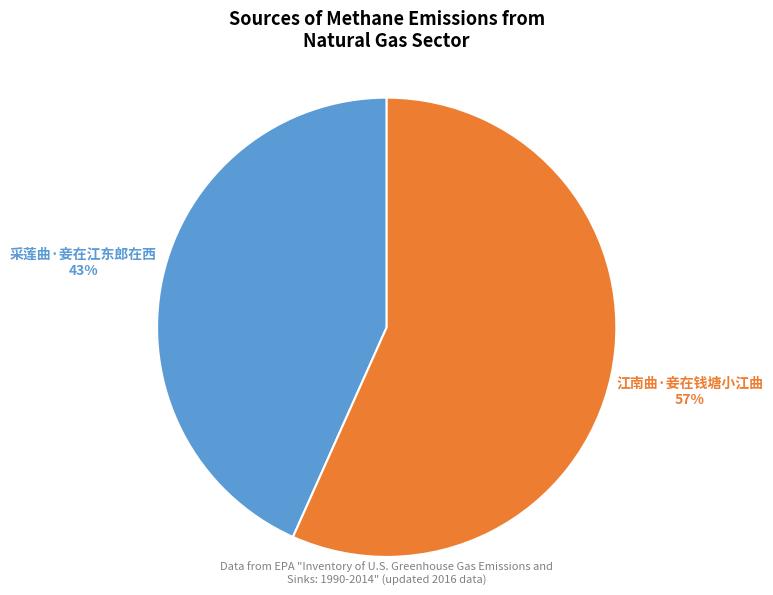

Does any single category account for the majority?

Yes